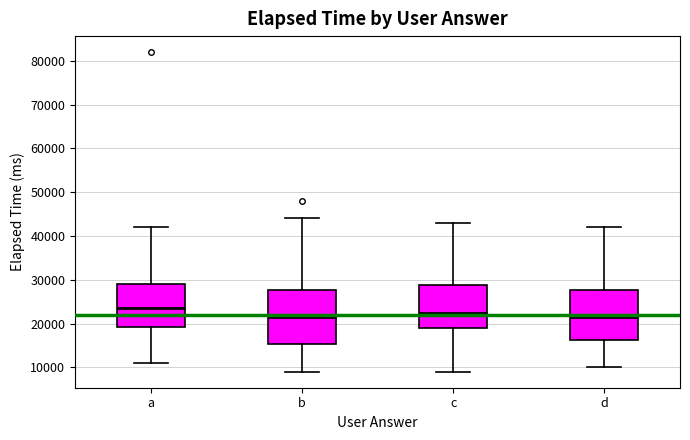

Reading left to right, read every box against the y-axis: the position of its median line, the range the box covers, and the ends of its whiskers. The values are not printed on the chart, so give them approximately, as read against the axis.

a: median 24000, box 19000 to 29000, whiskers 11000 to 42000
b: median 22000, box 15000 to 28000, whiskers 9000 to 44000
c: median 23000, box 19000 to 29000, whiskers 9000 to 43000
d: median 22000, box 16000 to 28000, whiskers 10000 to 42000